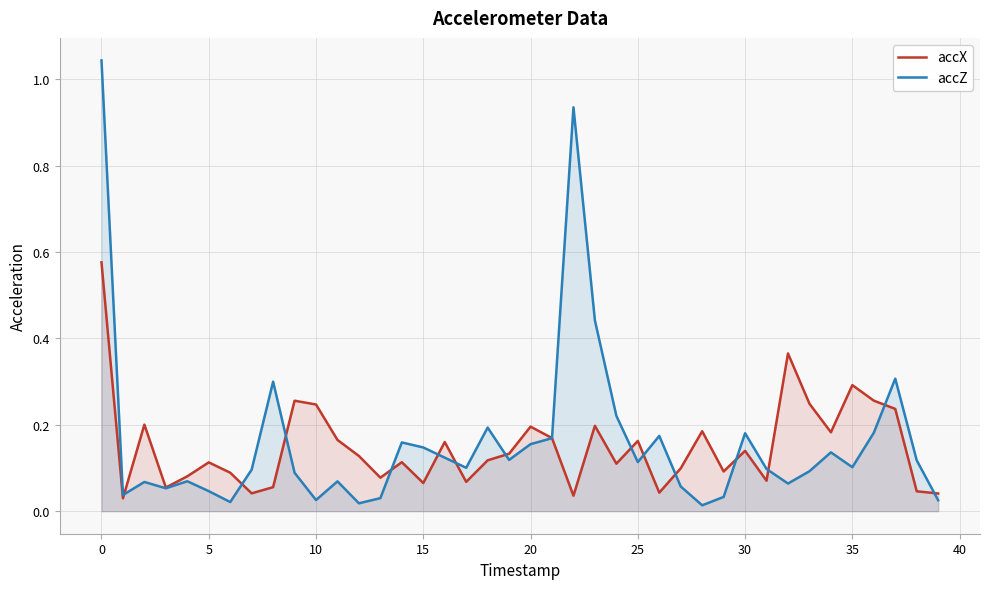

What is the greatest value displayed?

1.0